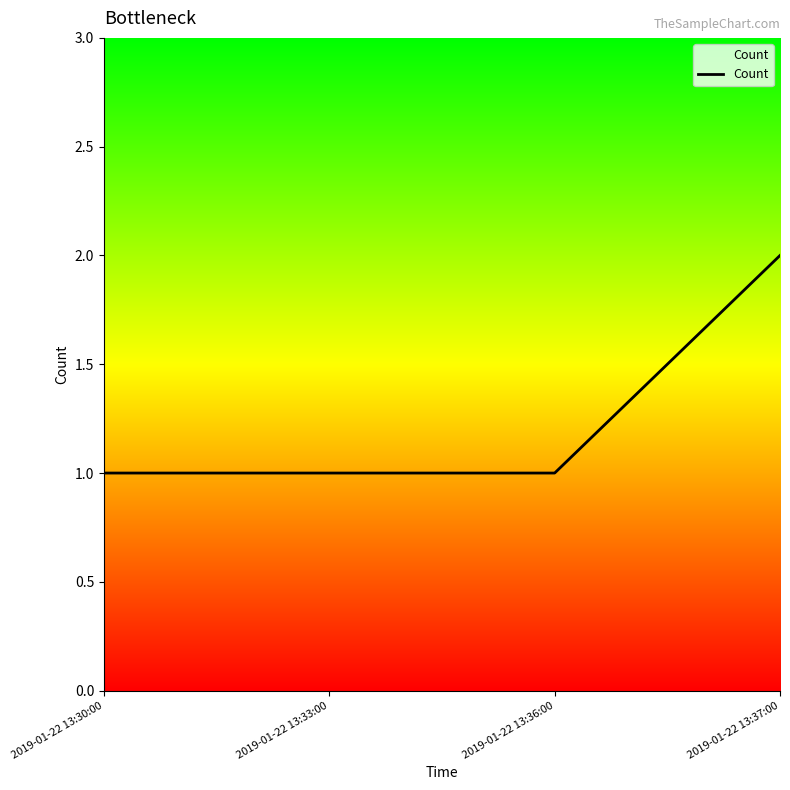

Reading left to right, transcribe all the data shown in this chart.

1	1	1	2